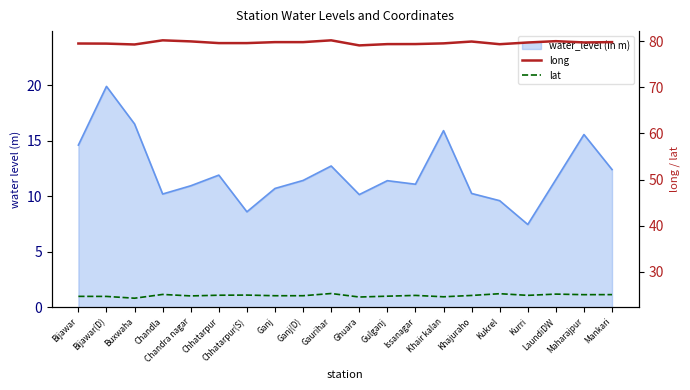

Is it true that lat equals 7.1 at Ganj?

False